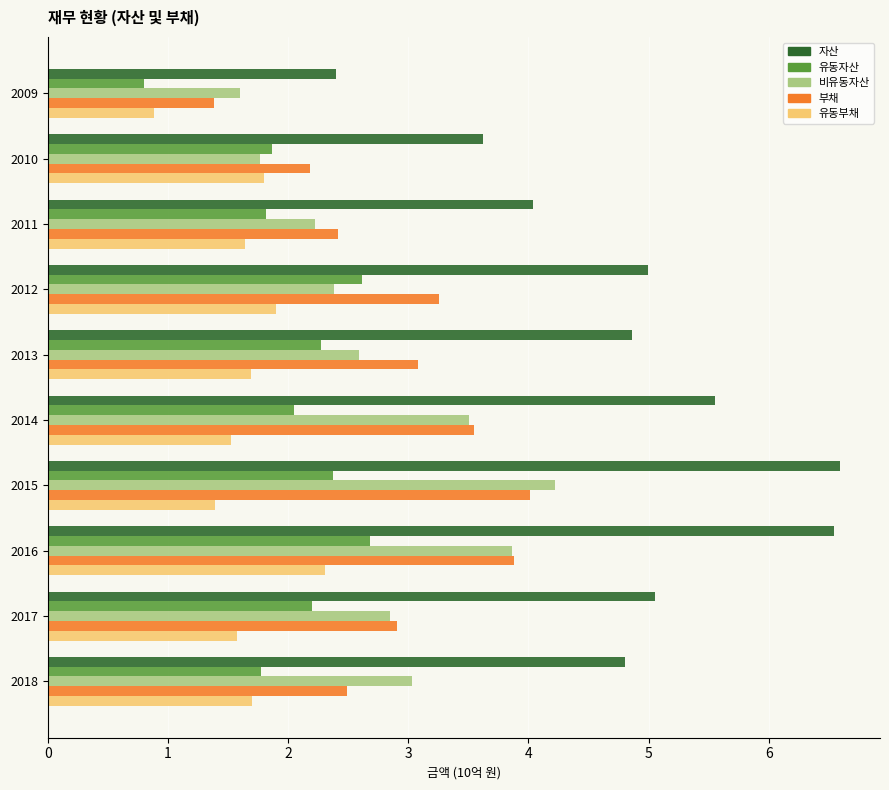

What is the maximum value for 유동자산?

2.7